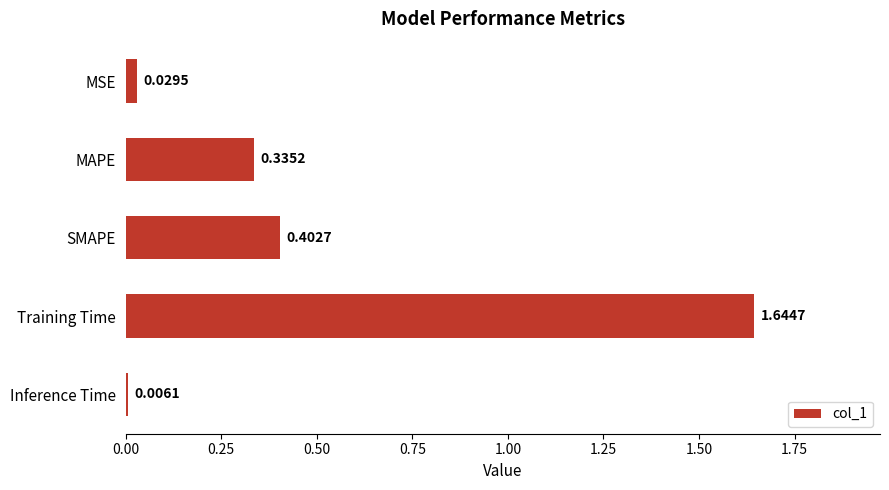

What is the average value?

0.5